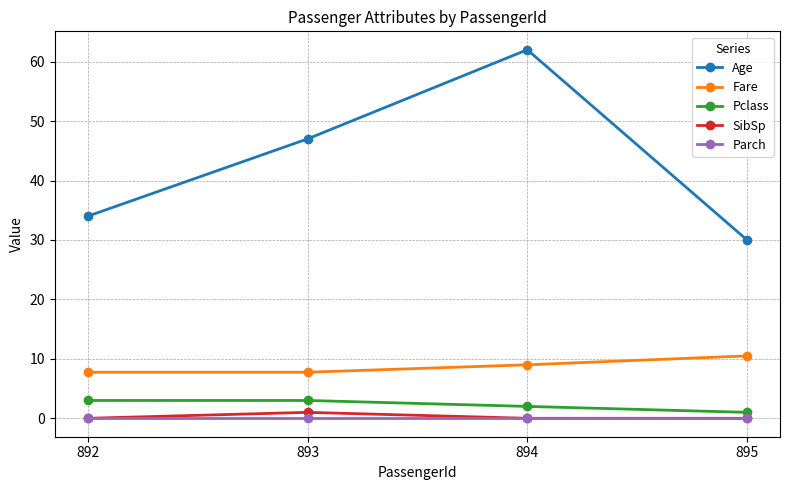

Rank the categories by Age value from lowest to highest.

895, 892, 893, 894